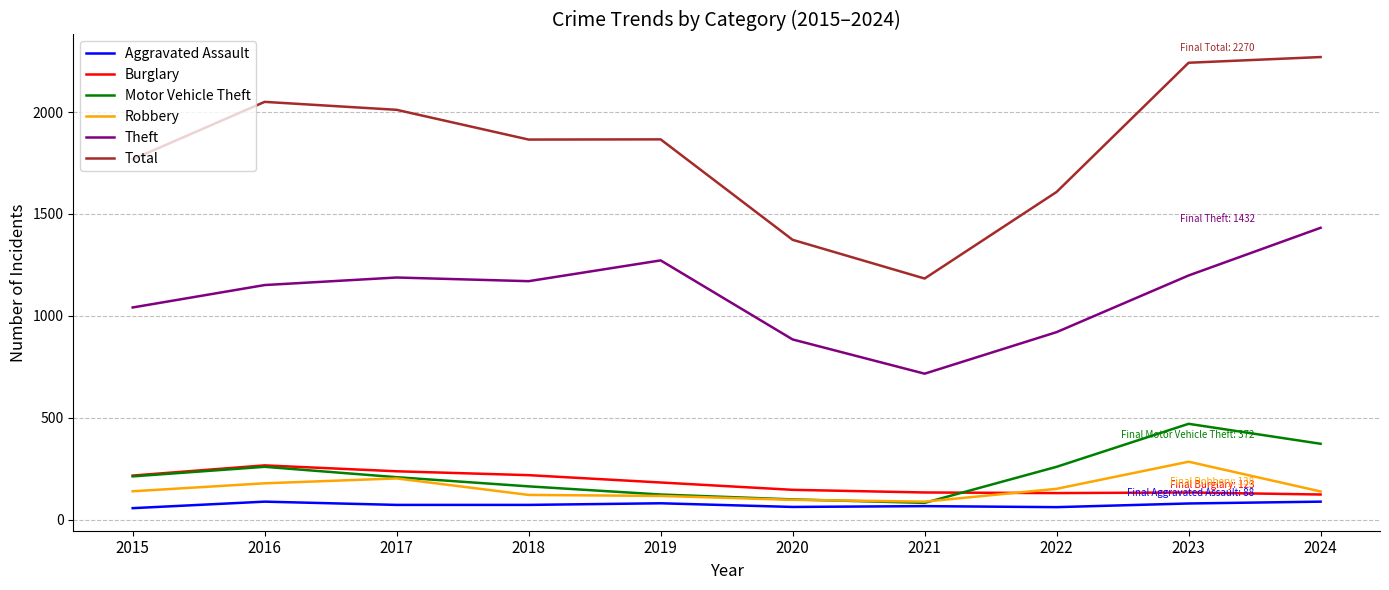

True or false: Motor Vehicle Theft has a value of 123 at 2019.

True